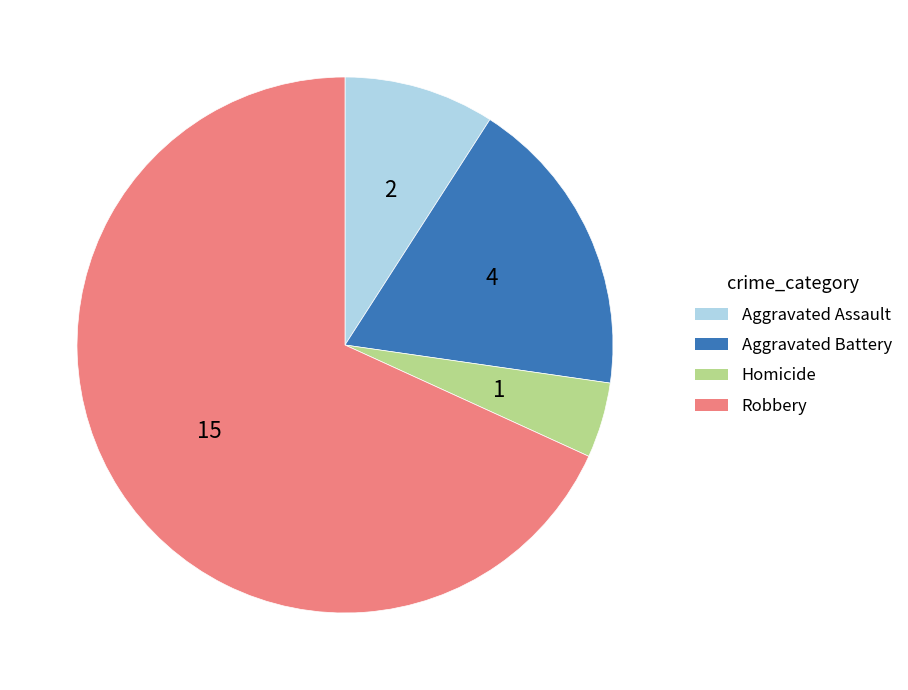

Rank the categories by value from highest to lowest.

Robbery, Aggravated Battery, Aggravated Assault, Homicide